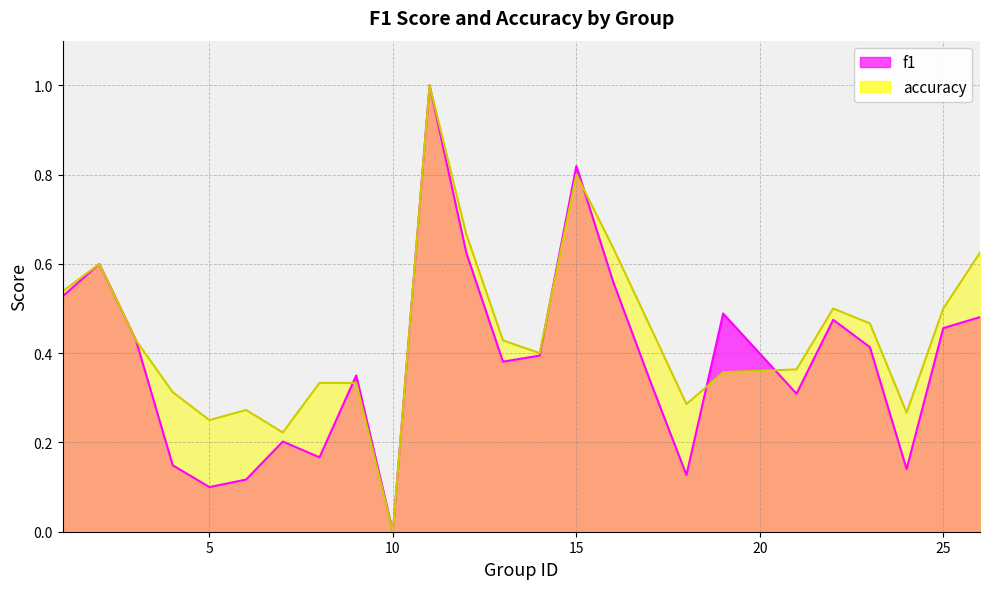

What is the total value across all series at 6?

0.4